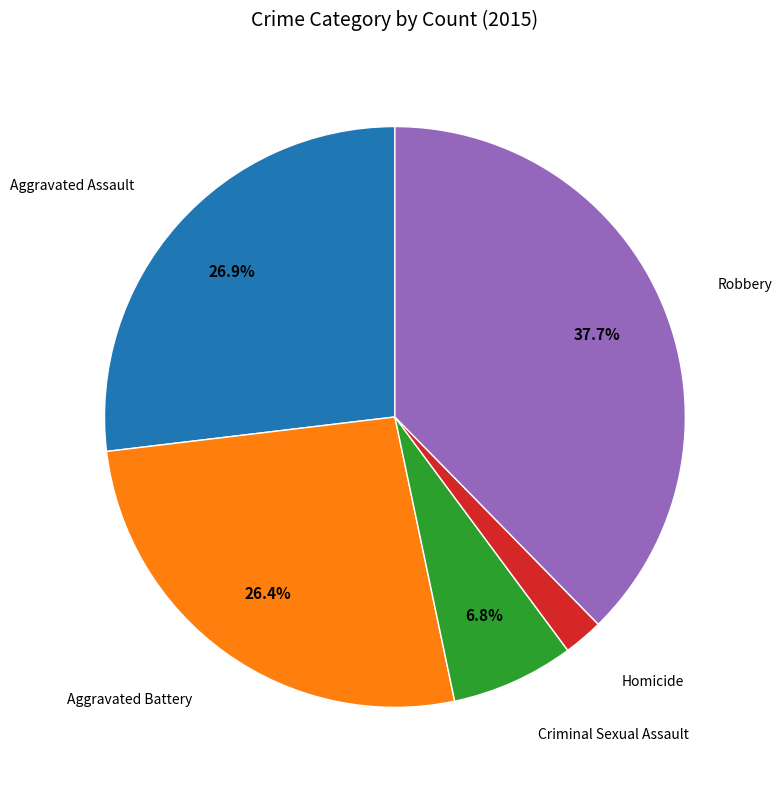

Is it true that Aggravated Battery is 26% of the pie?

True